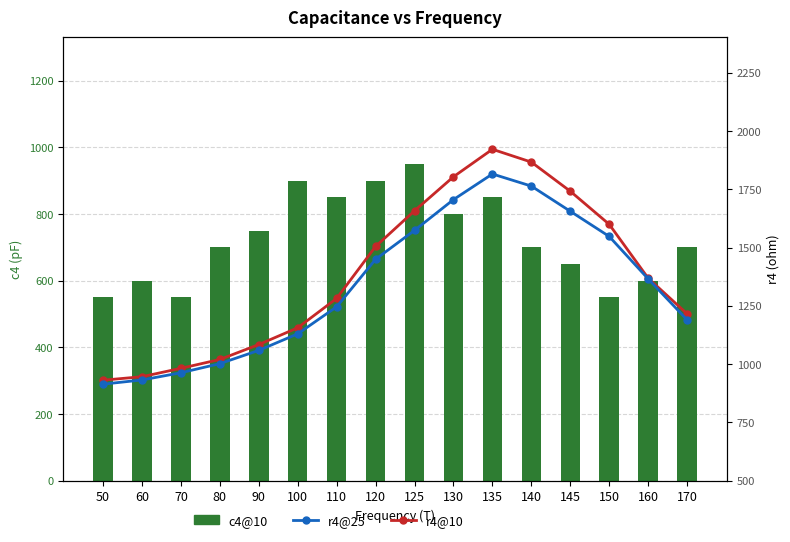

Reading left to right, transcribe all the data shown in this chart.

c4@10: 550	600	550	700	750	900	850	900	950	800	850	700	650	550	600	700
r4@10: 931	946	982	1020	1084	1156	1282	1505	1658	1804	1922	1867	1742	1600	1369	1216
r4@25: 914	932	963	1002	1059	1130	1246	1450	1574	1706	1816	1764	1656	1548	1366	1190